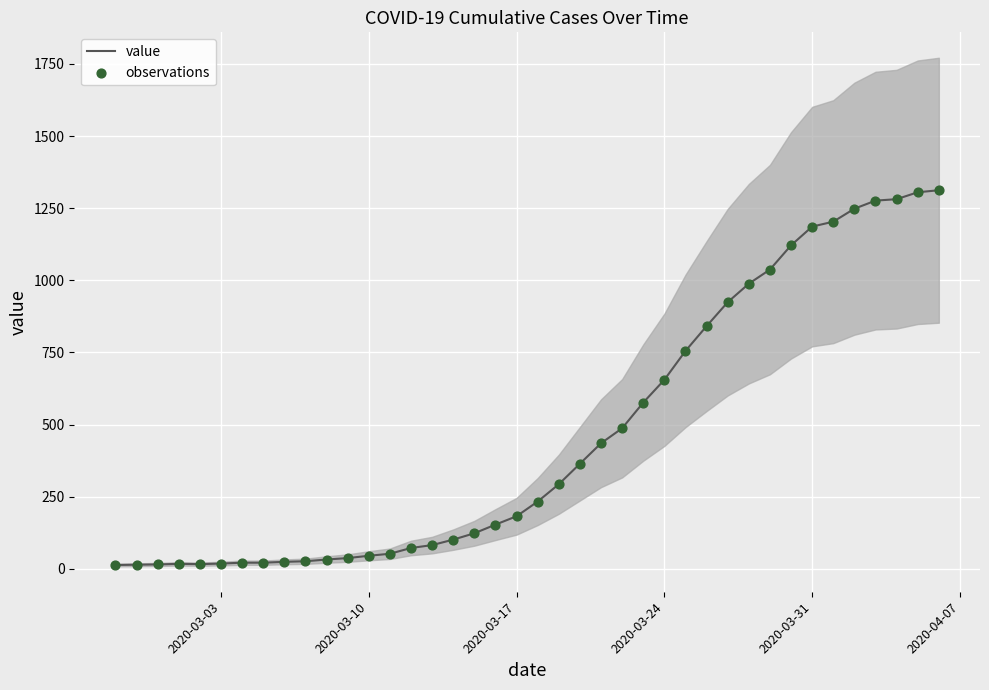

Which series reaches the minimum Y coordinate?

value